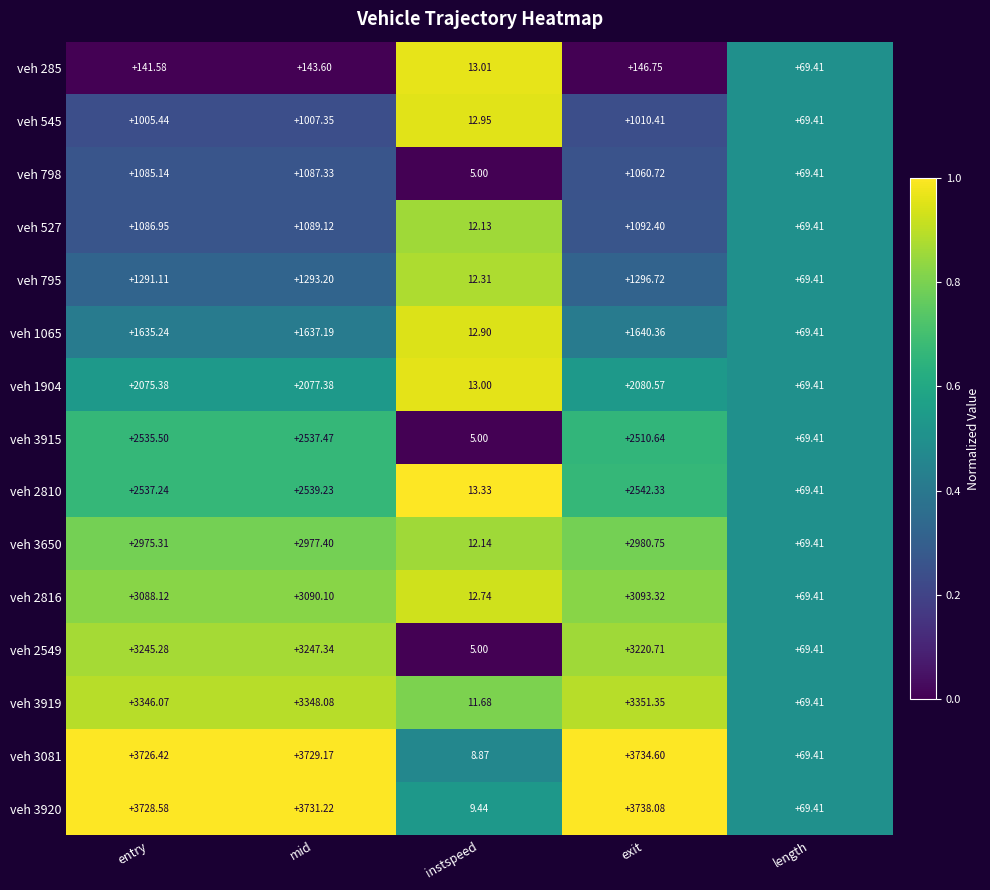

Rank the categories by veh 527 value from highest to lowest.

exit, mid, entry, length, instspeed